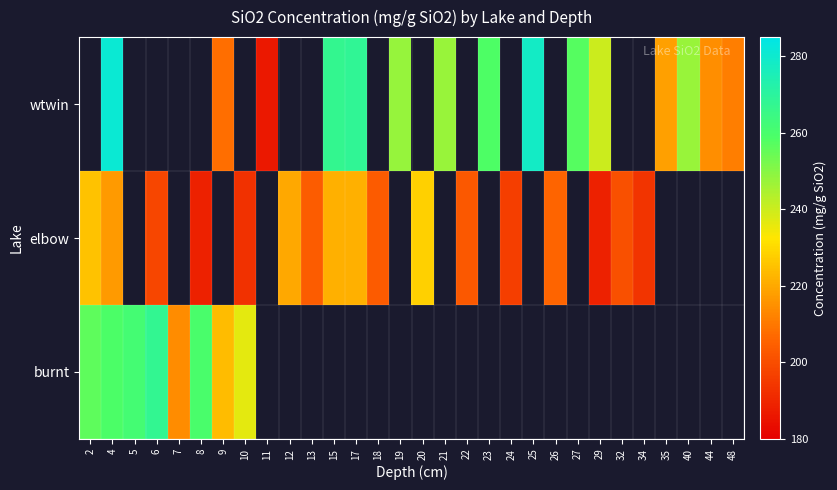

Between 48 and 10, which is larger?

10